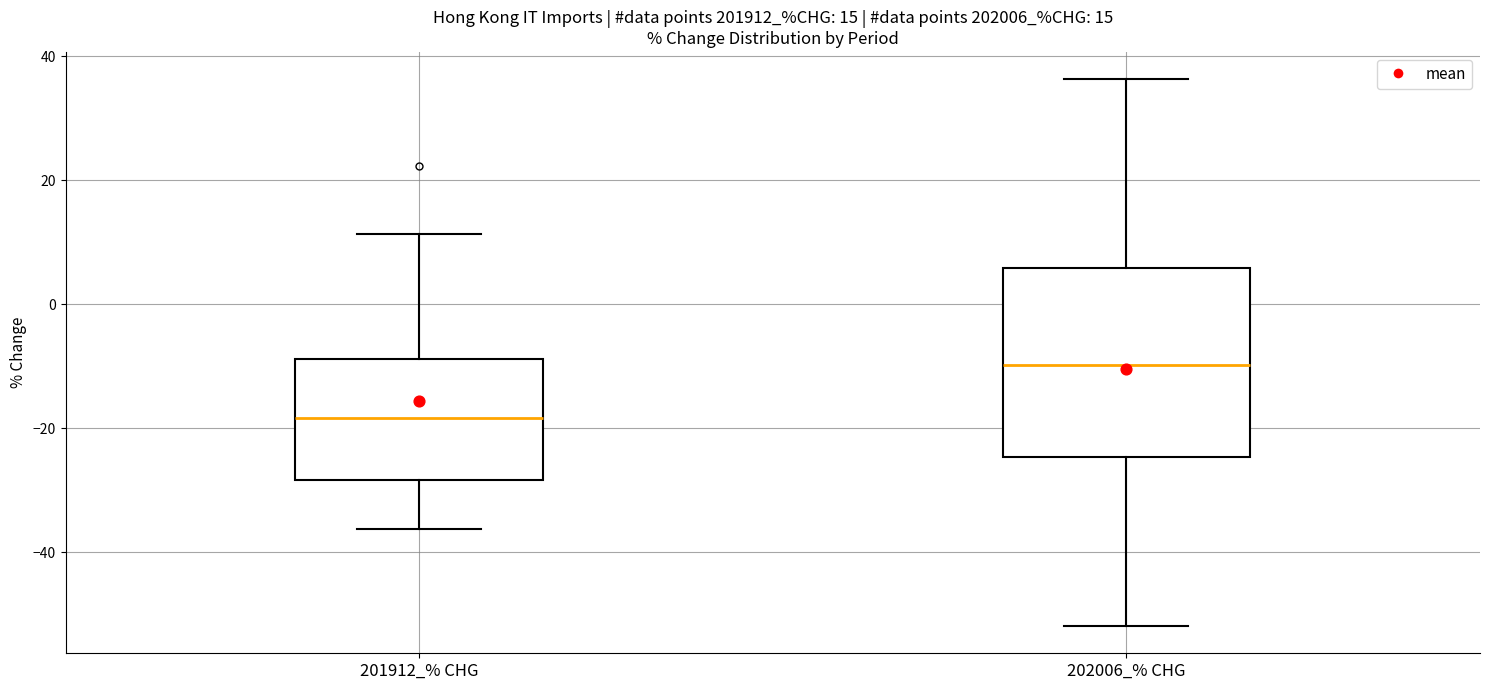

Which box's median line is the lowest?

201912_% CHG